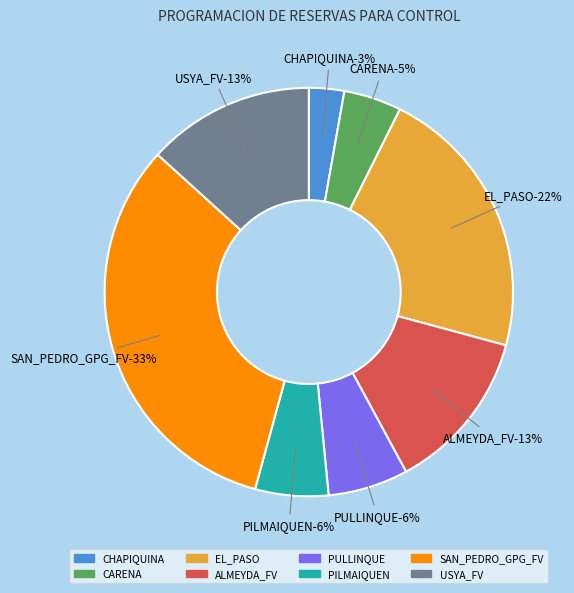

Which slice is the largest?

SAN_PEDRO_GPG_FV